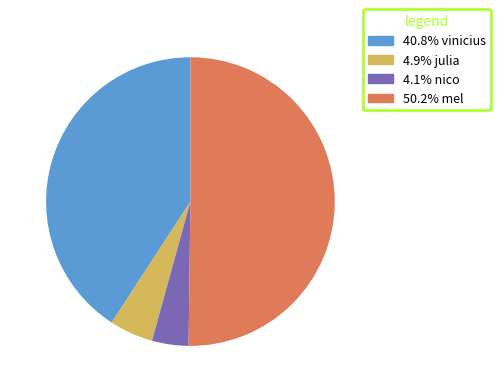

How many slices are in this pie chart?

4